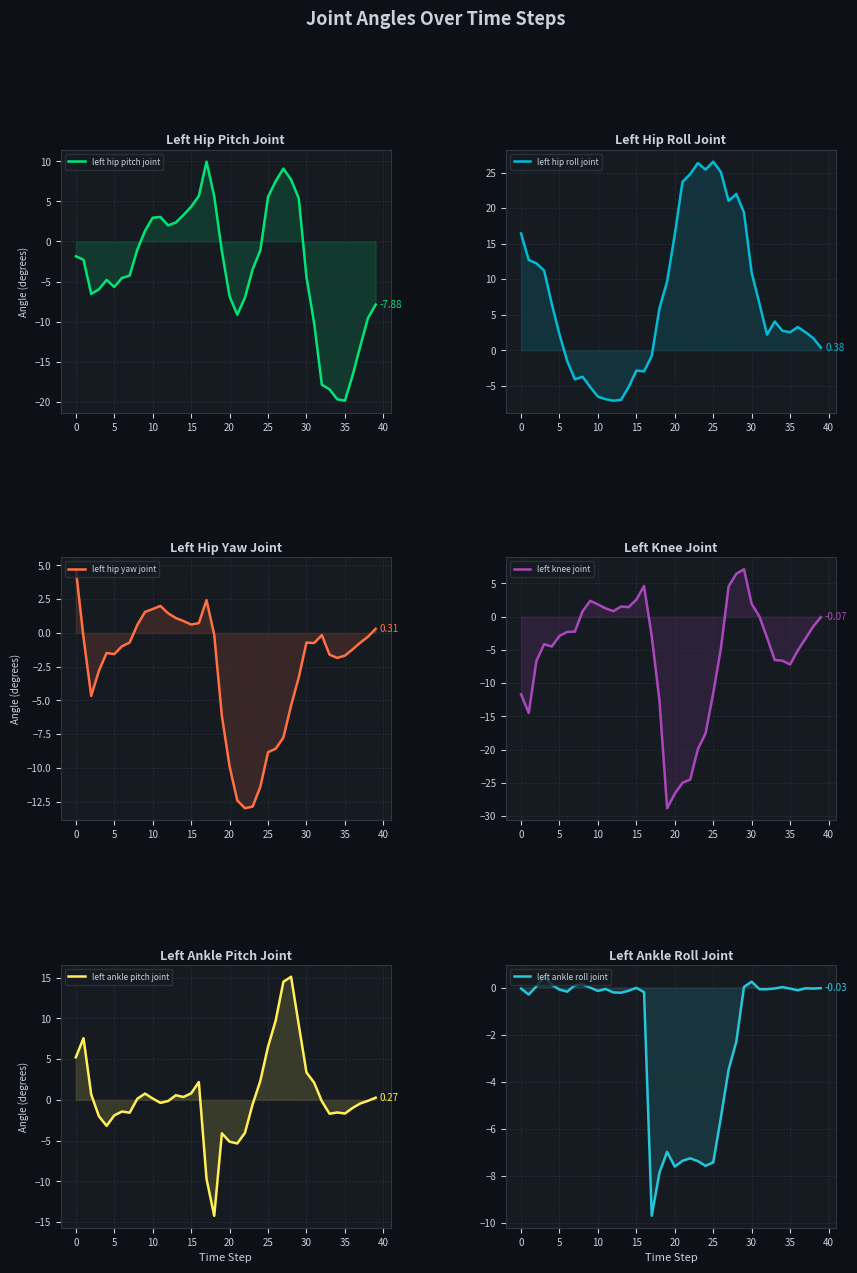

What is the minimum value shown in the chart?

-28.8